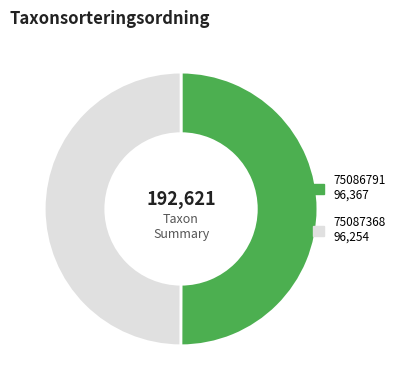

Do 75087368 and 75086791 together represent more than half of the pie?

Yes